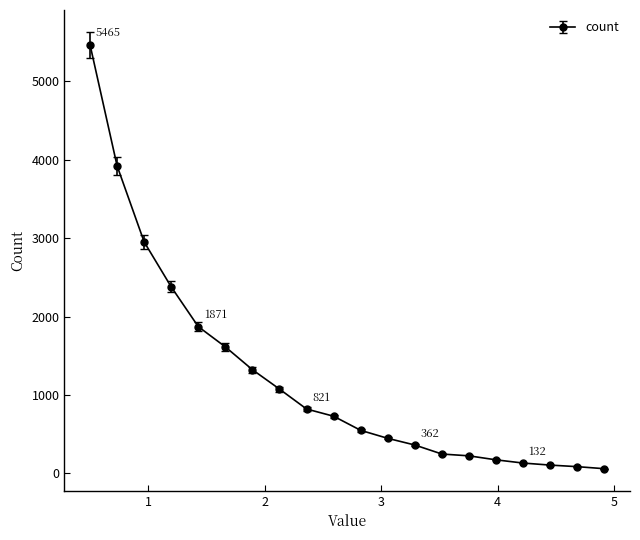

How many data points are less than 729?

10